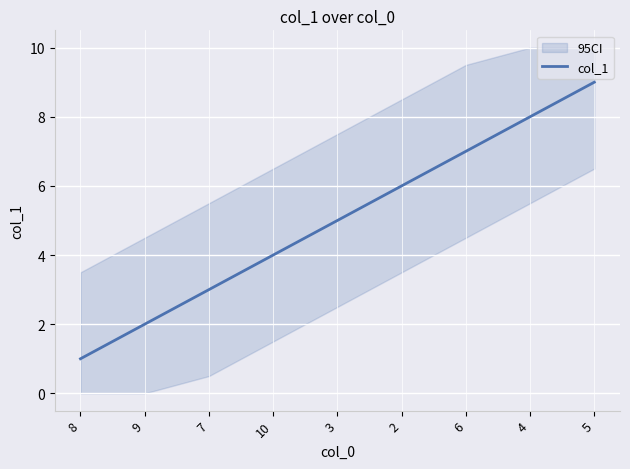

What is the label of the 6th point from the right?

10